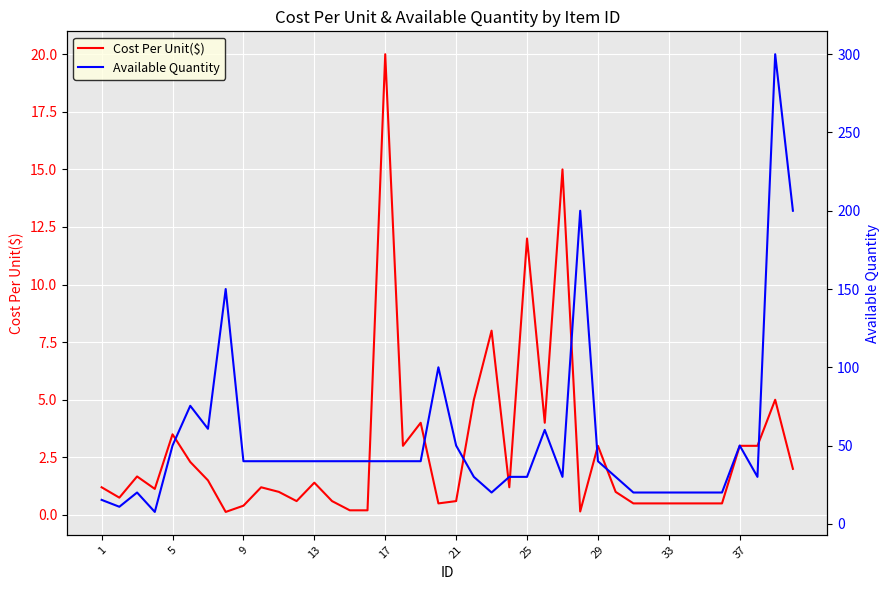

How many data points in Cost Per Unit($) are less than 1?

16